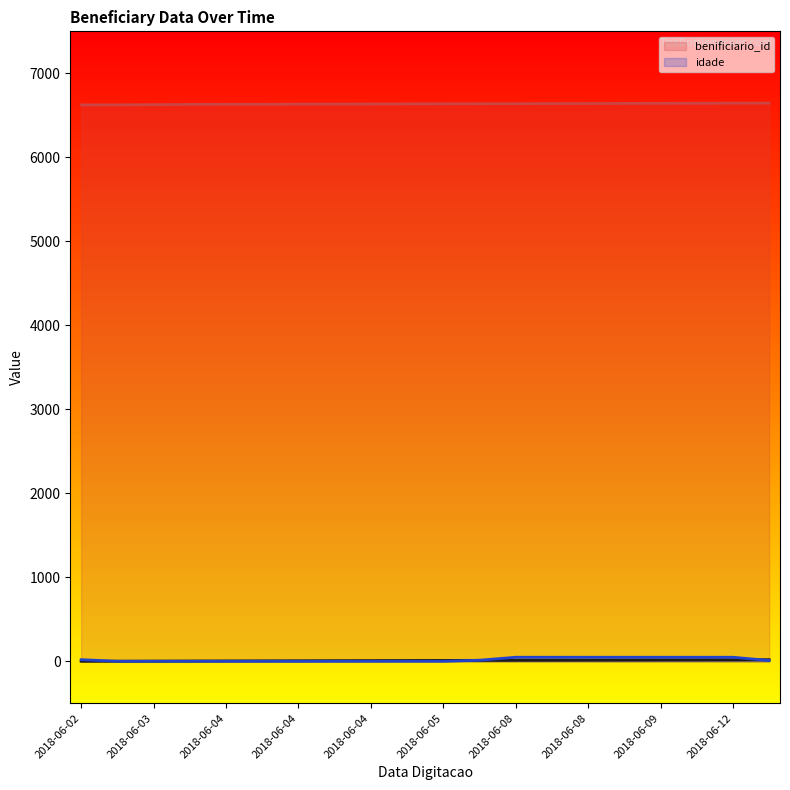

What is the total value across all series at 2018-06-08?

6699